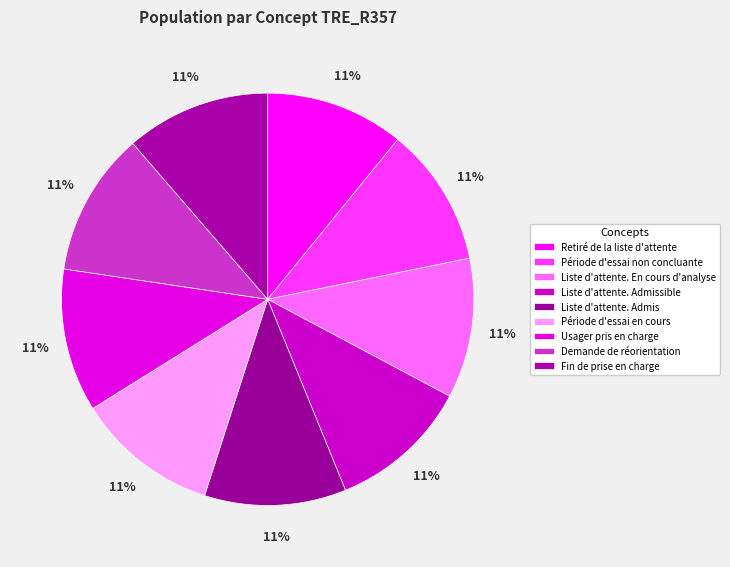

What is the ratio of the value at Période d'essai non concluante to the value at Liste d'attente. En cours d'analyse?

1.0